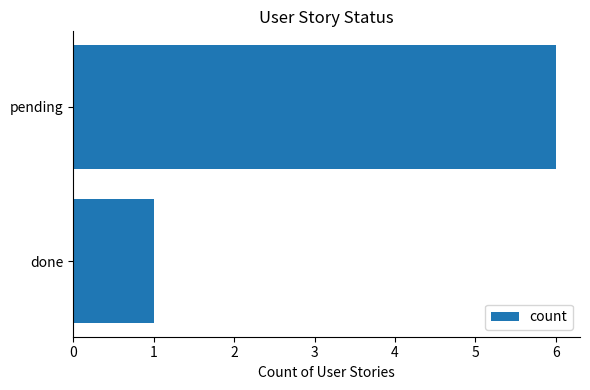

What is the maximum value shown in the chart?

6